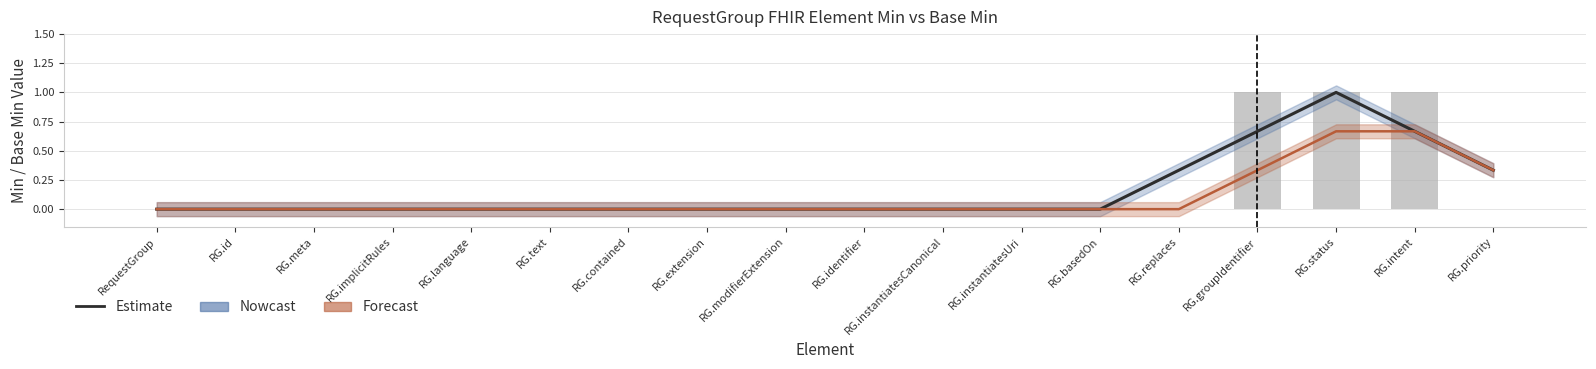

The Min (Nowcast) series shows -0.6 at RG.instantiatesUri. True or false?

False